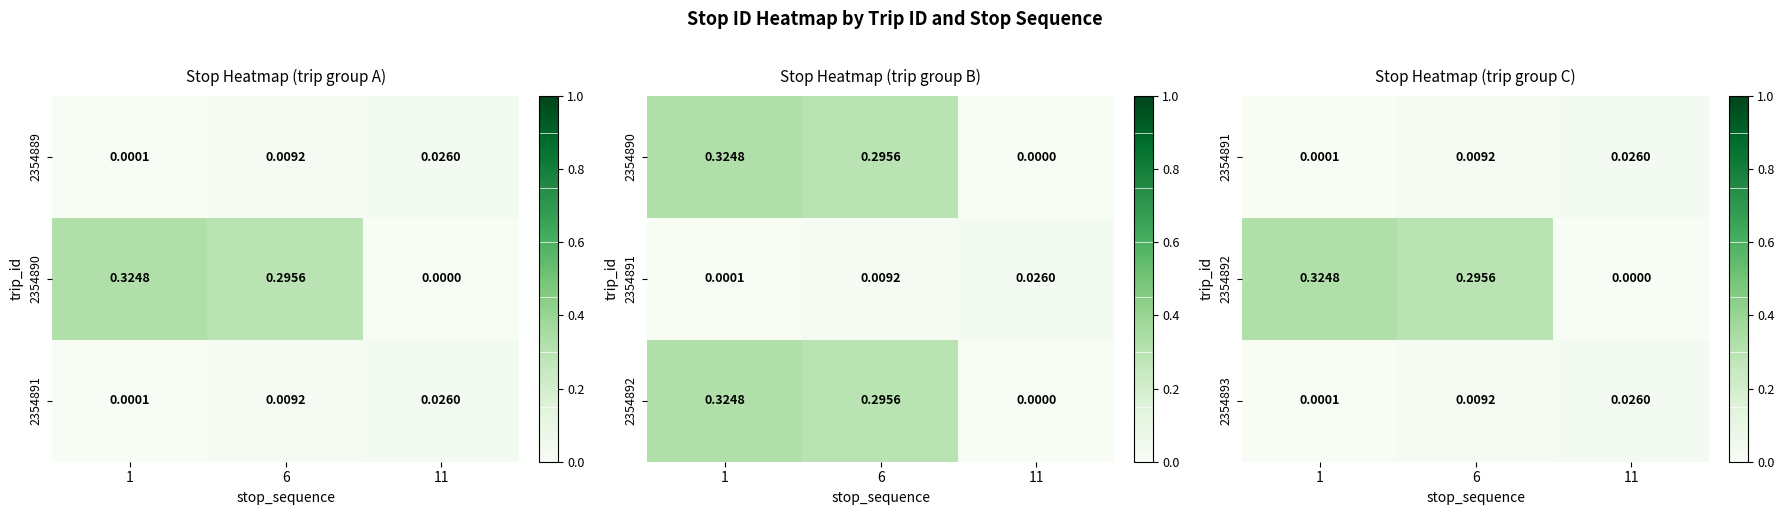

Which has a higher value, 6 or 1?

6